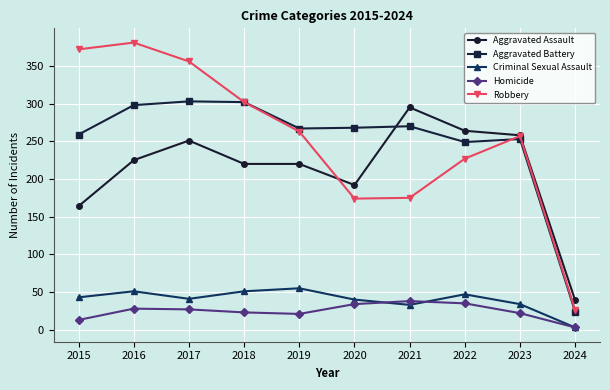

What is the difference between the maximum and minimum values in the Robbery series?

355